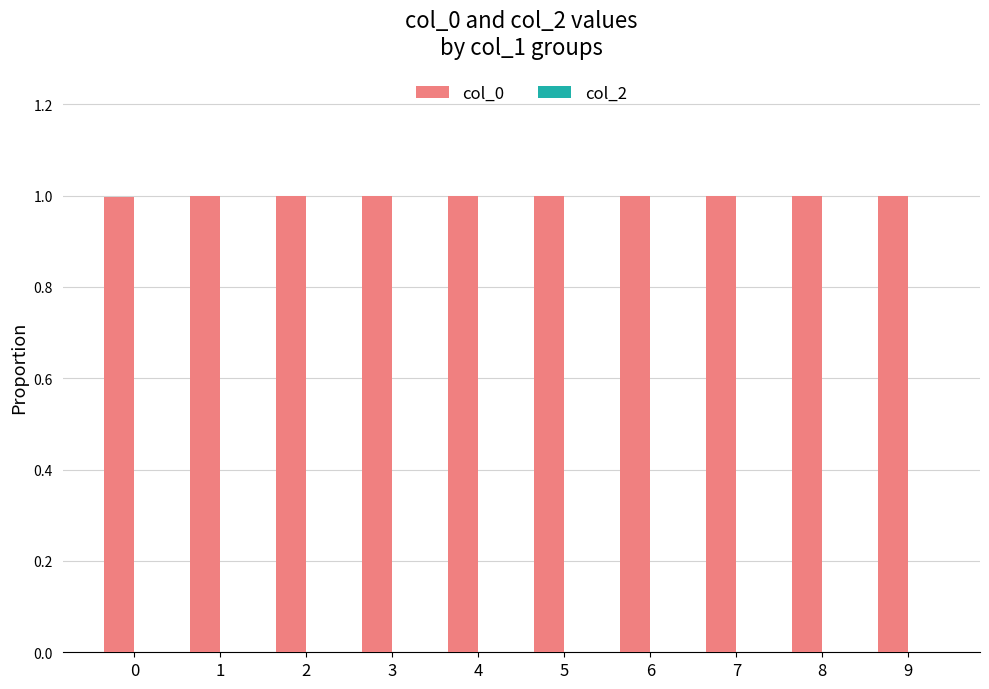

Reading right to left, transcribe all the data shown in this chart.

9=1.0	8=1.0	7=1.0	6=1.0	5=1.0	4=1.0	3=1.0	2=1.0	1=1.0	0=1.0